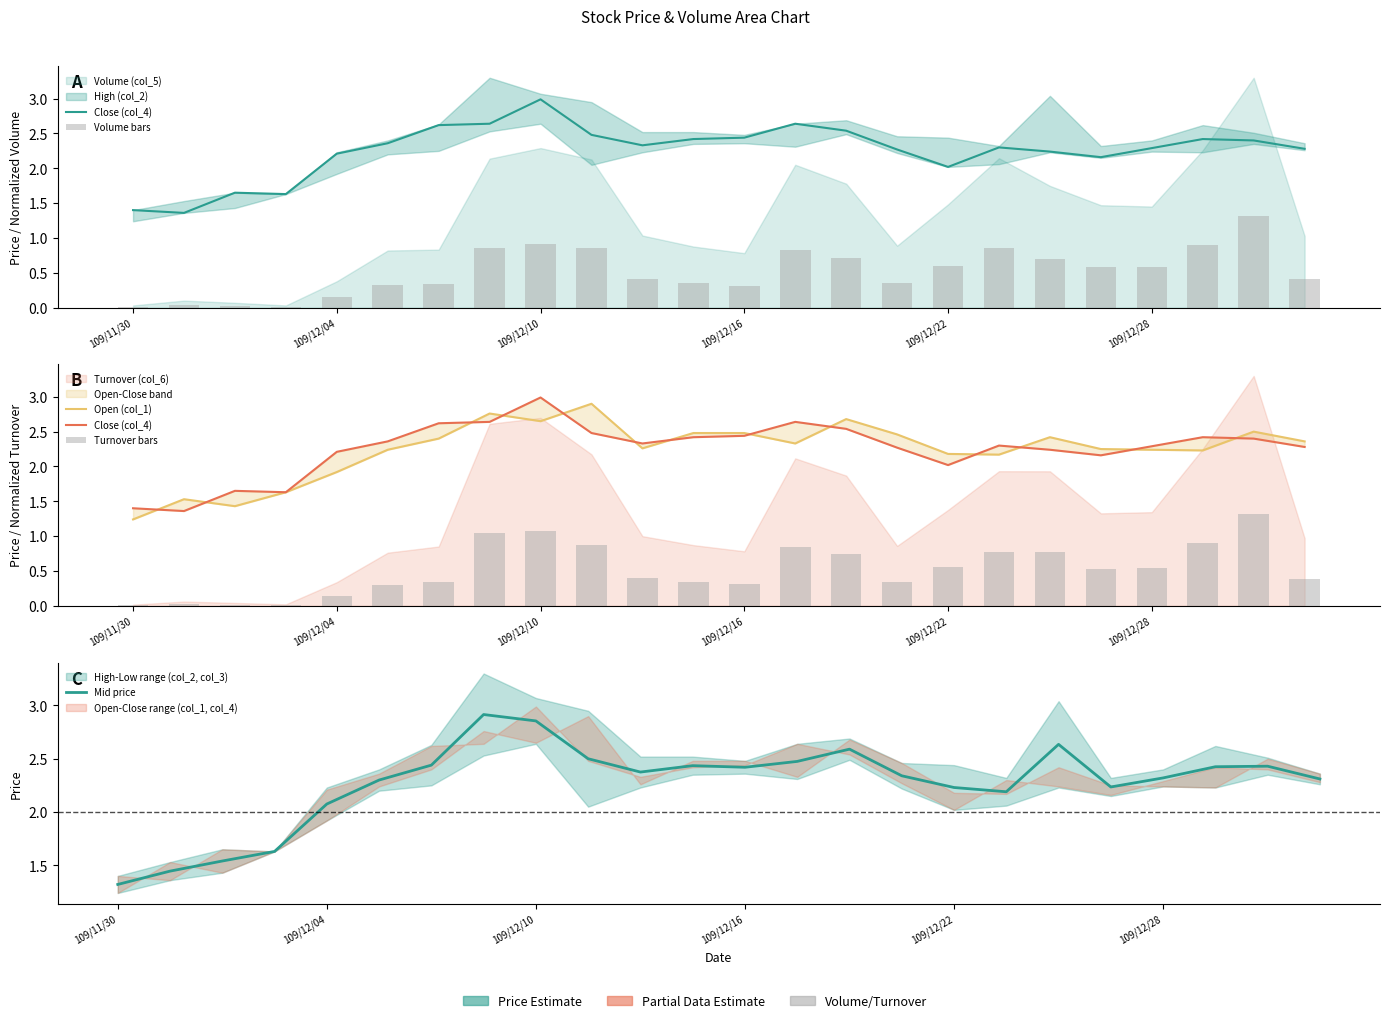

Which category has the highest value across all series?

109/12/10